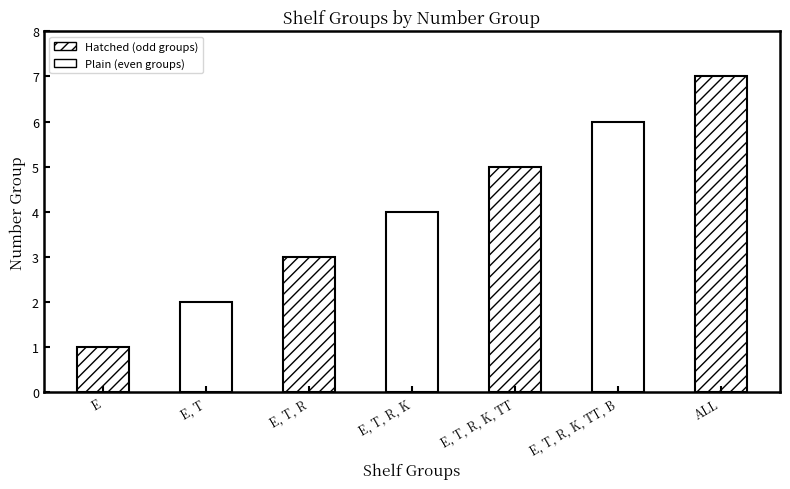

Which category has the highest value across all series?

ALL